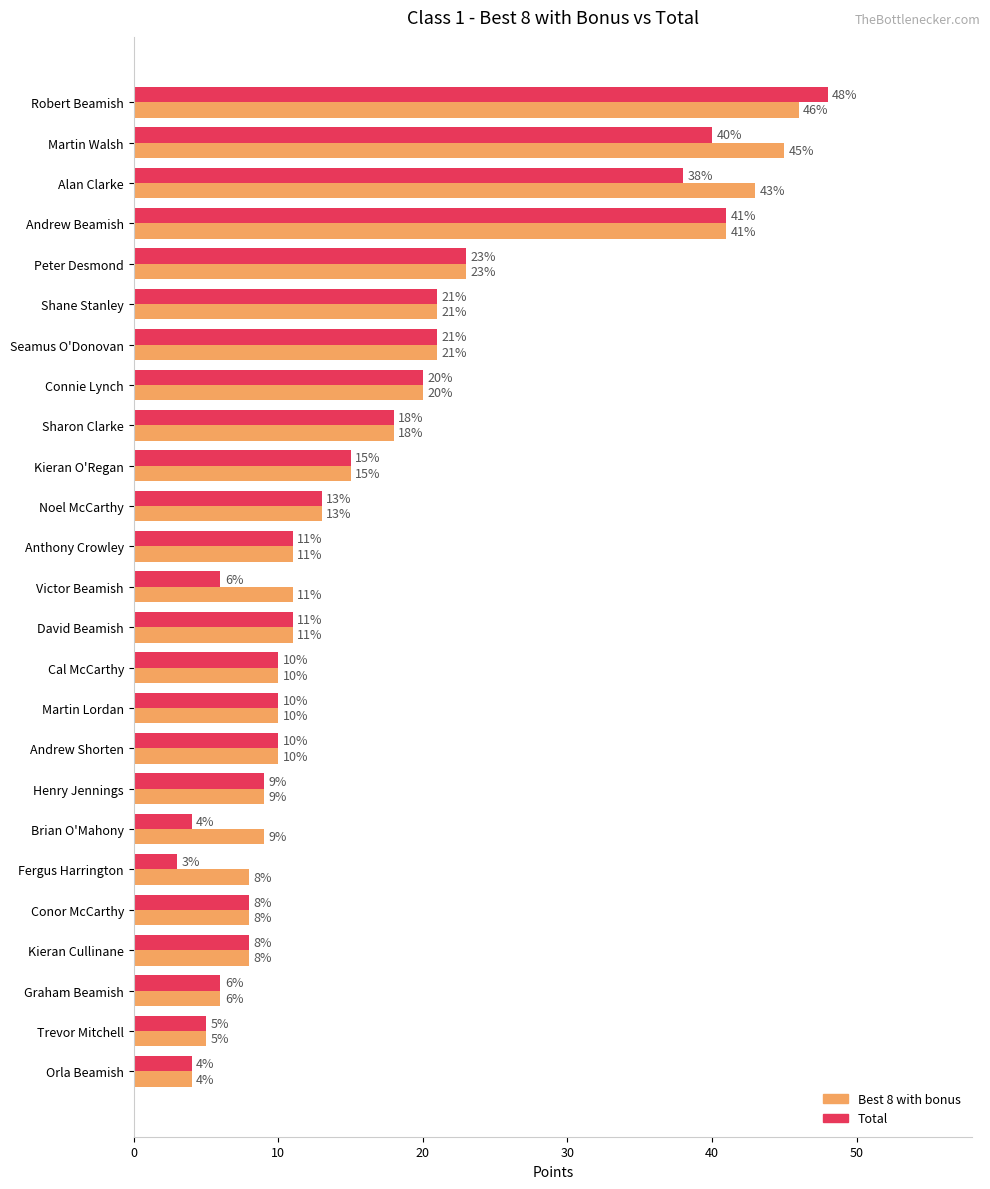

Which series has the largest total across all categories?

Best 8 with bonus